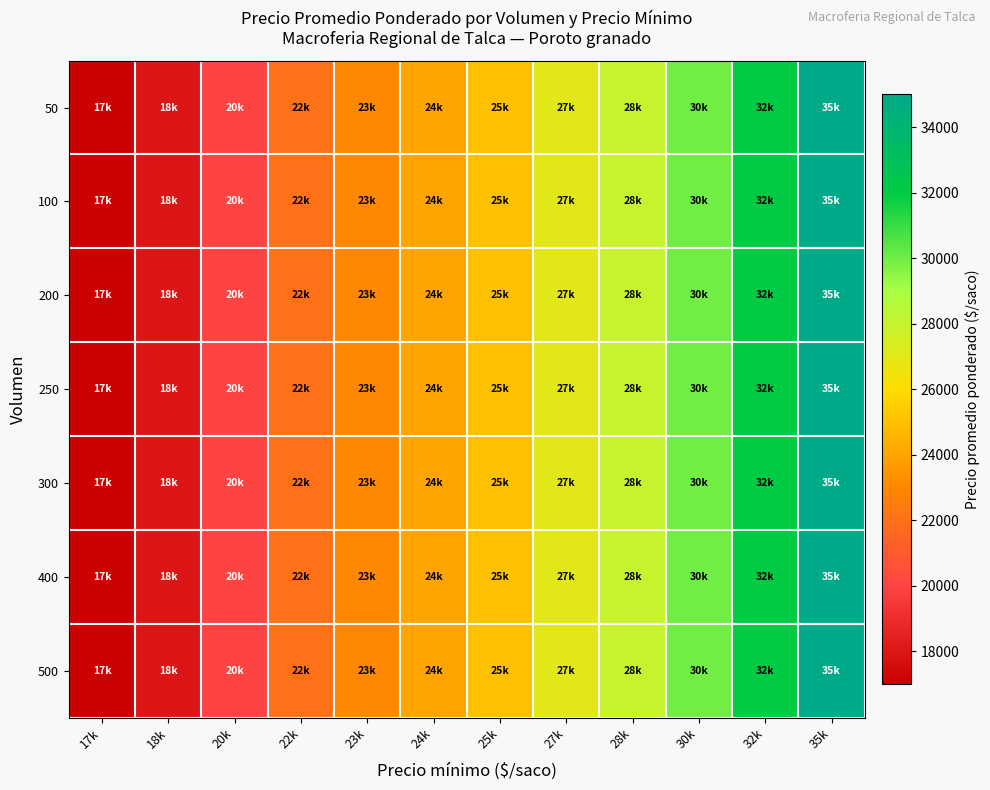

Rank the series by their maximum value, from lowest to highest.

50, 100, 200, 250, 300, 400, 500